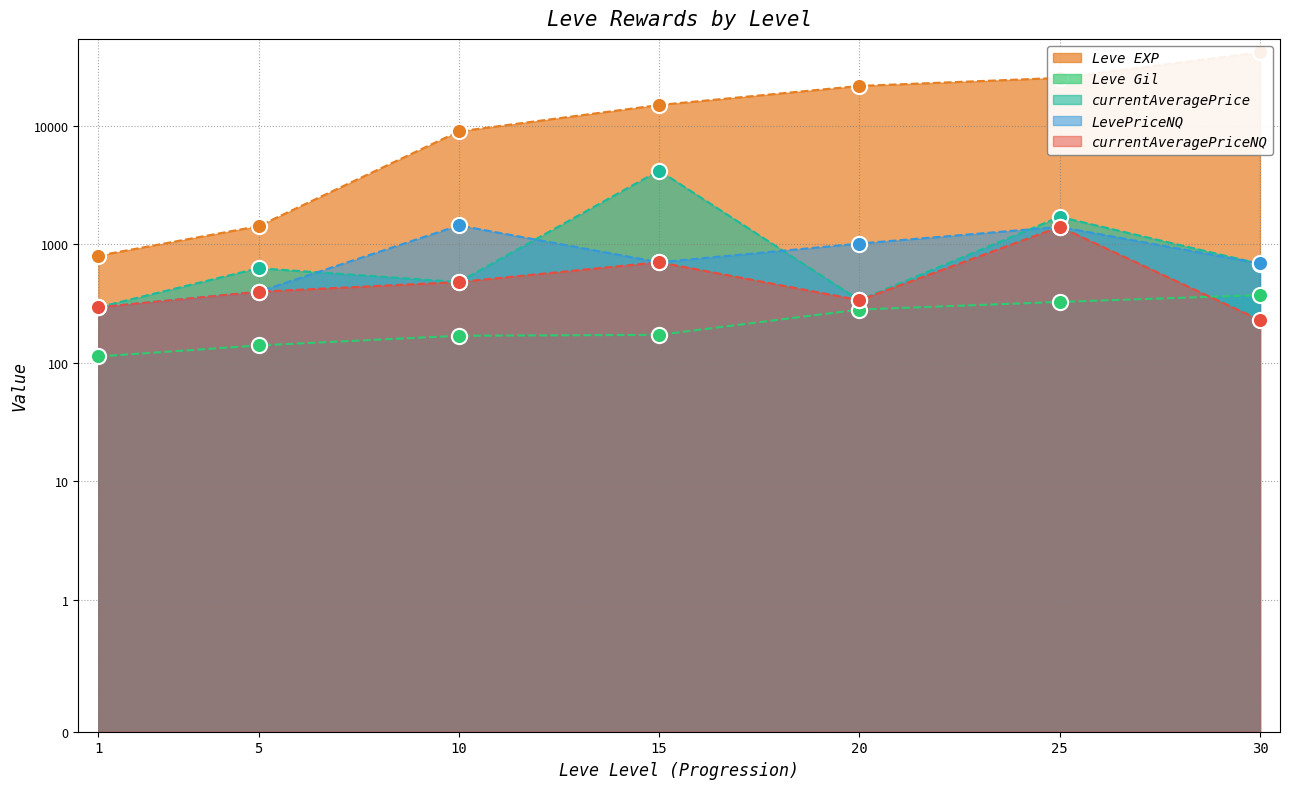

What are all the series names shown in the legend?

Leve EXP, Leve Gil, currentAveragePrice, LevePriceNQ, currentAveragePriceNQ